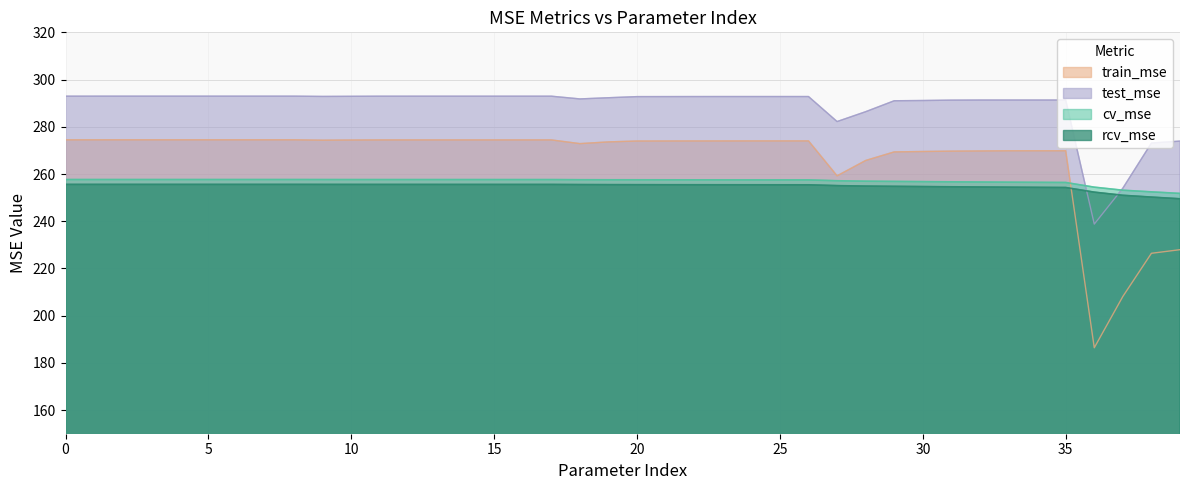

True or false: test_mse has more than 1 interior local peaks.

False